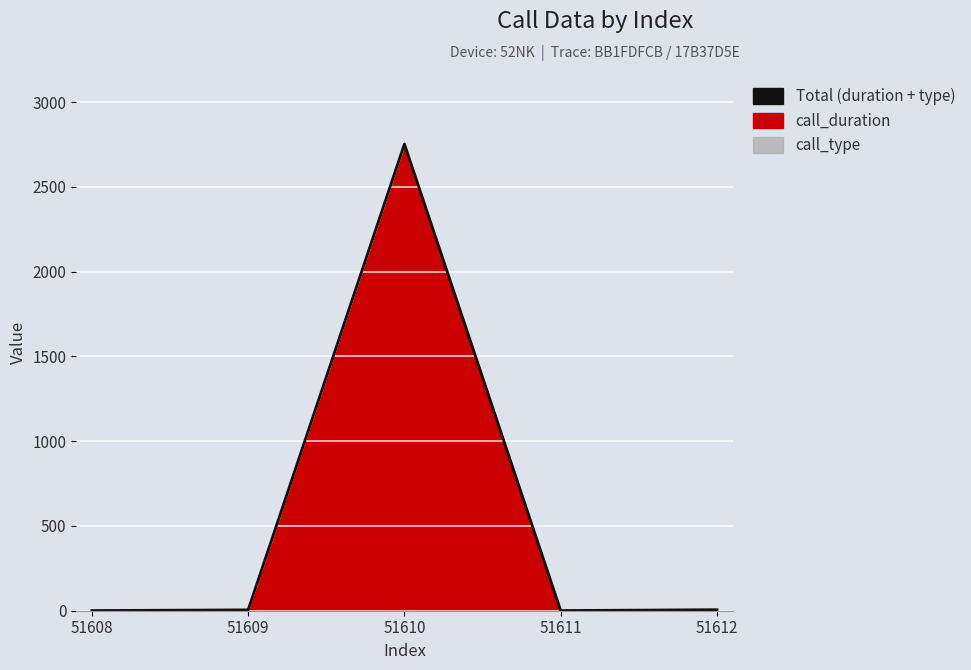

What is the difference between the second highest and minimum values?

5